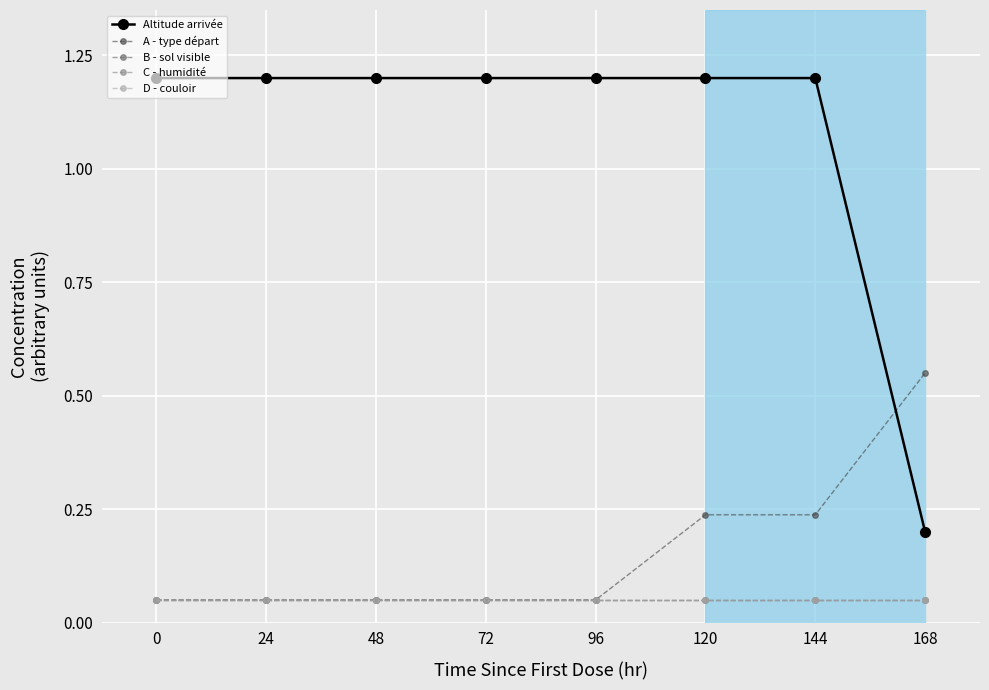

Does the chart have visible grid lines?

Yes